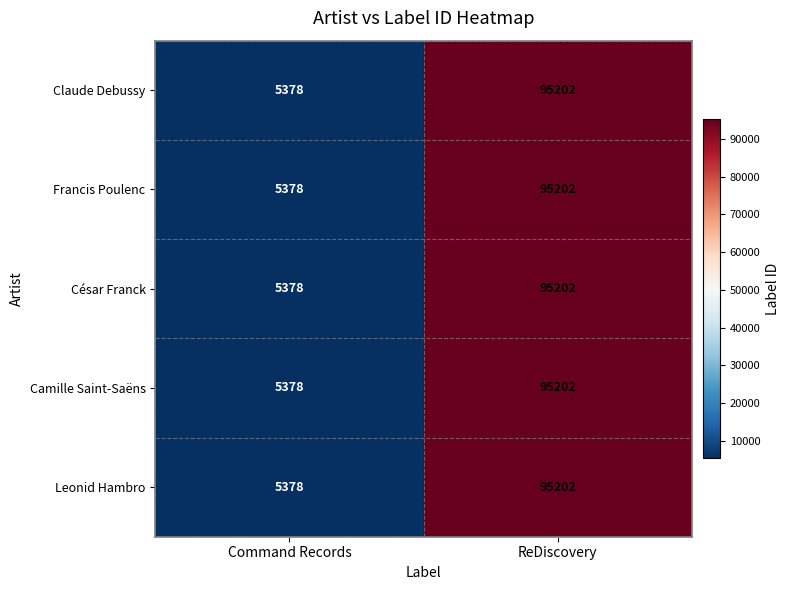

What is the lowest value of the Camille Saint-Saëns series?

5378